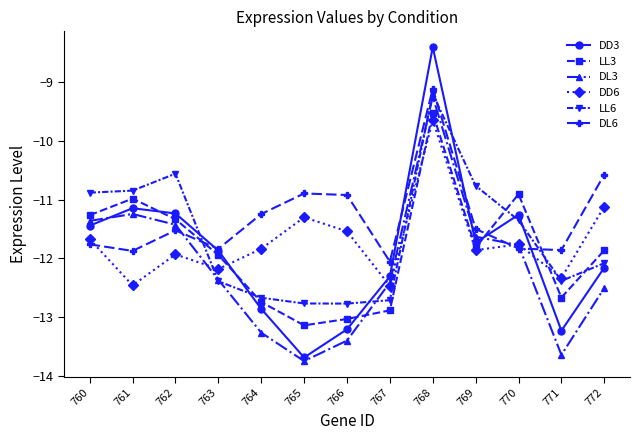

At how many categories does at least one series exceed -9?

1